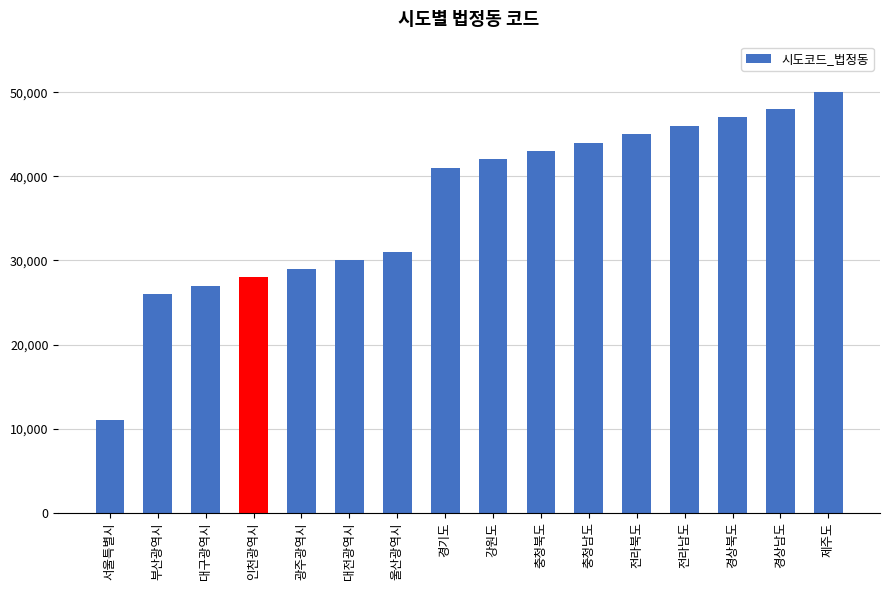

What is the change in value from 전라남도 to 제주도?

+4000